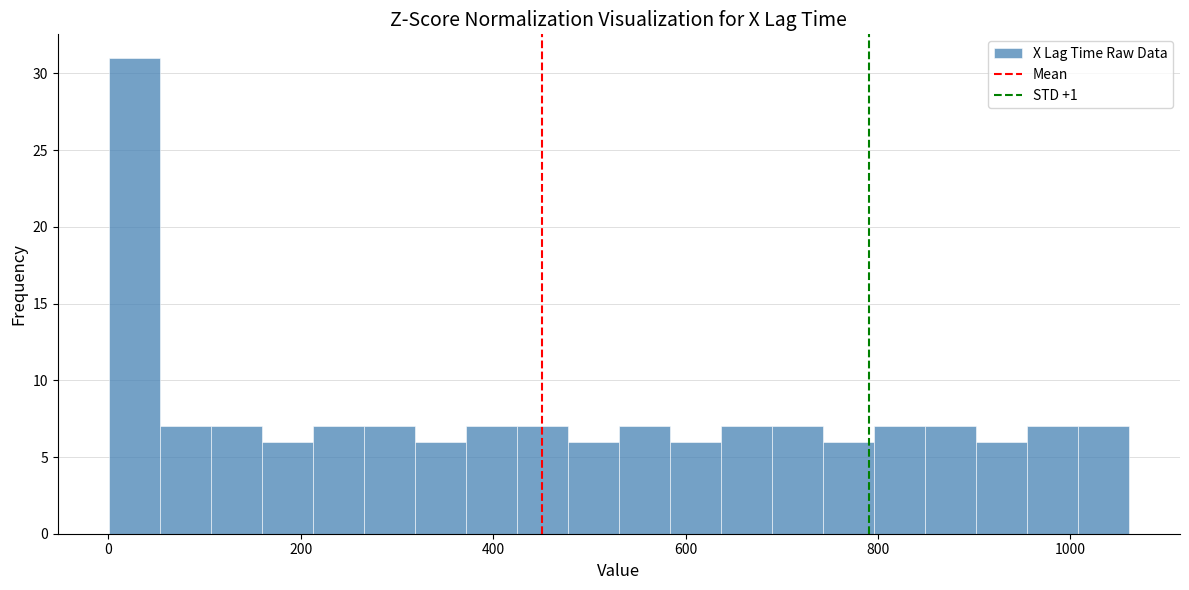

Around what value on the x-axis is the tallest bar? Give the approximate position of its centre, as read against the axis.

20